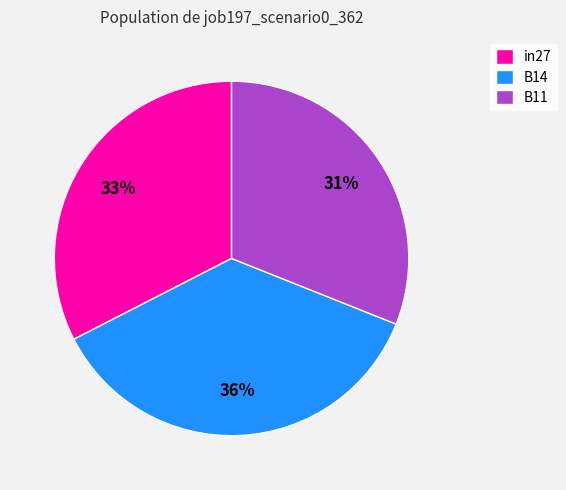

Does in27 represent more than half of the total?

No